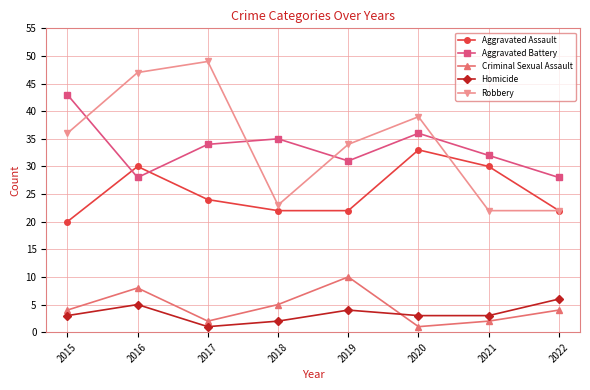

Read the Aggravated Assault value at 2015, to the nearest 5.

20